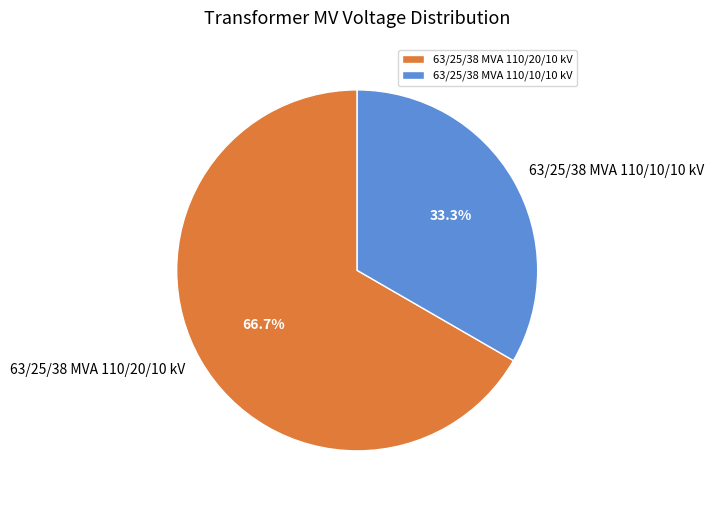

How many segments does this pie chart have?

2